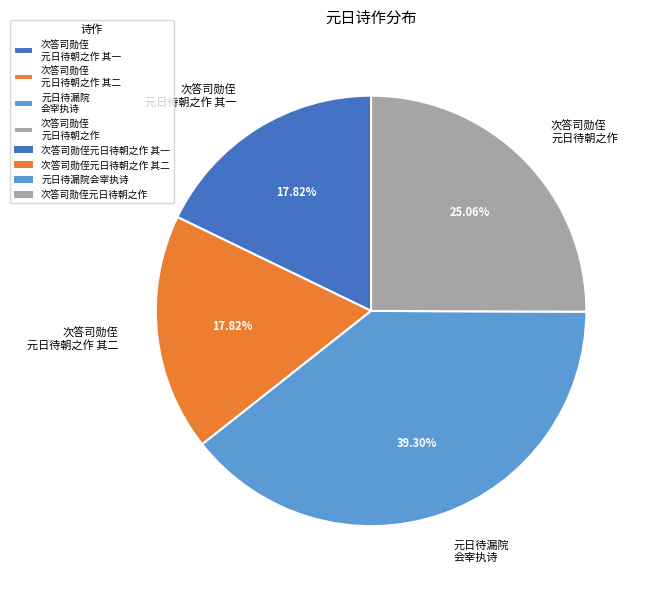

Which category has the biggest portion of the pie?

元日待漏院 会宰执诗